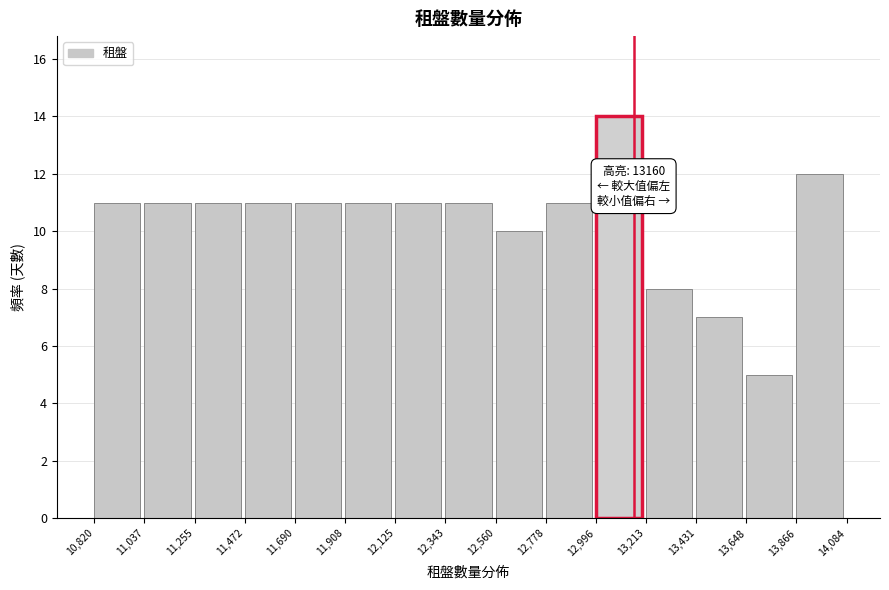

Over which range of the x-axis is the bar tallest?

12,996 to 13,213